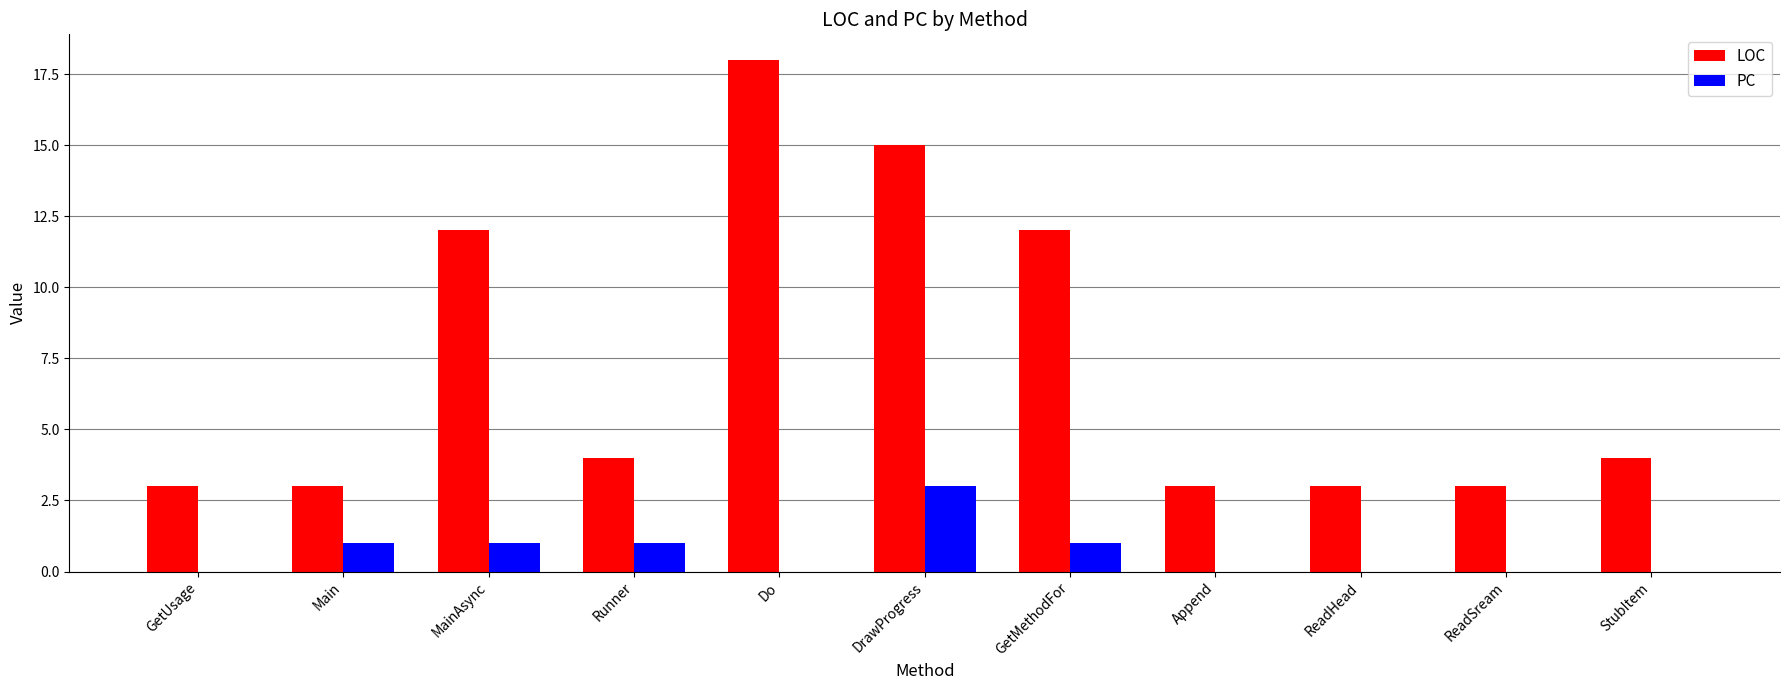

What is the spread (max minus min) of values at Do?

18